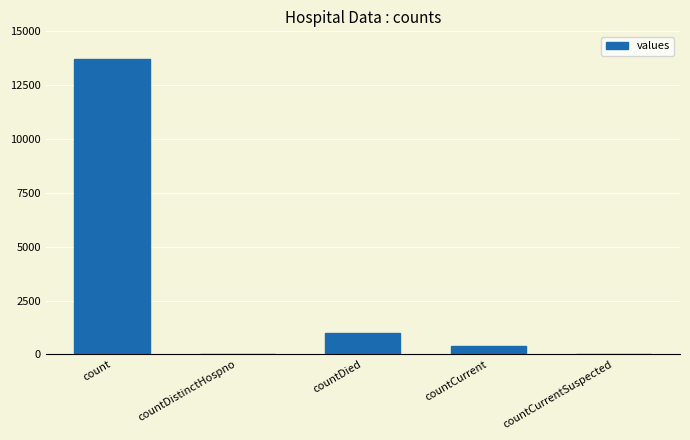

Reading left to right, what are all the values shown in this chart?

count=13708	countDistinctHospno=0	countDied=975	countCurrent=411	countCurrentSuspected=0